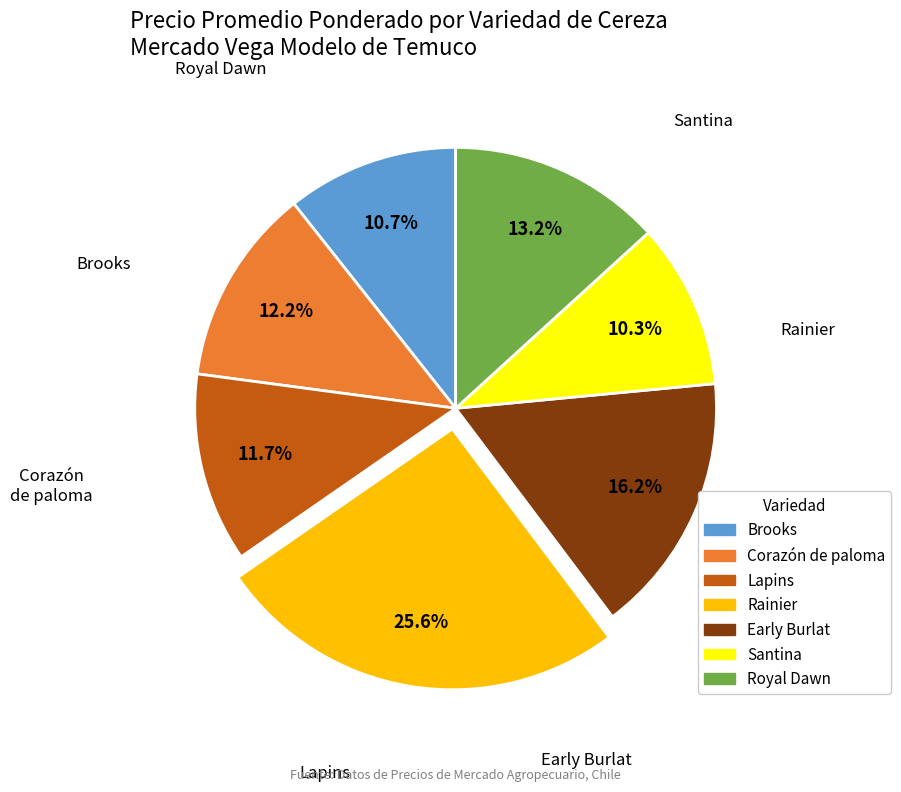

Is there a majority slice in this chart?

No